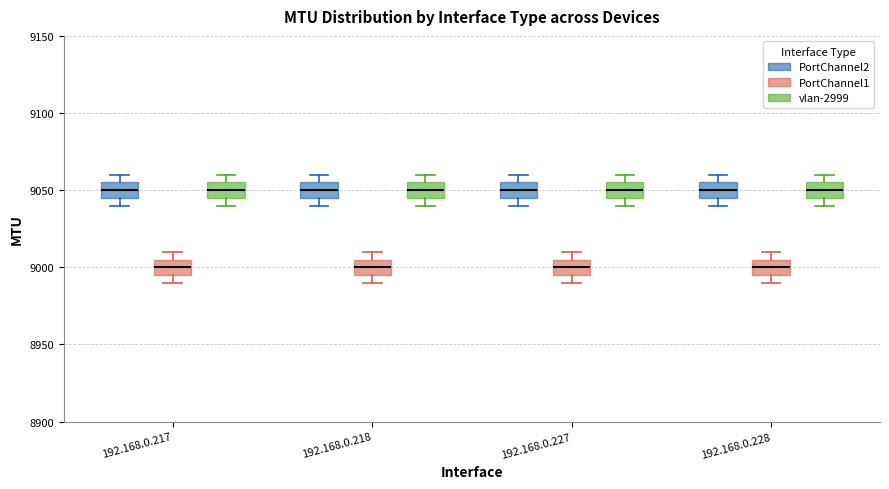

Where does the median line of the box for 192.168.0.227 (vlan-2999) sit on the y-axis? The values are not printed on the chart, so give them approximately, as read against the axis.

9050